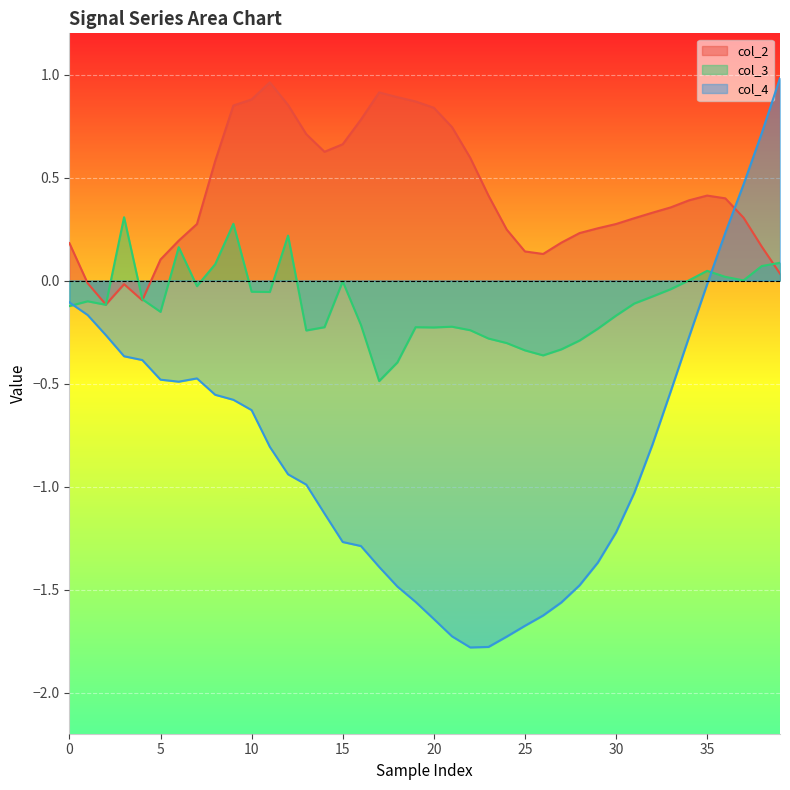

Rank the series by their average value, from lowest to highest.

col_4, col_3, col_2